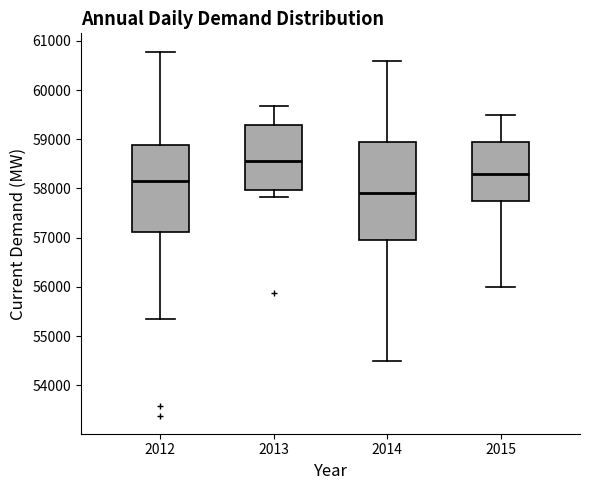

Which box is the tallest, from its lower edge to its upper edge?

2014